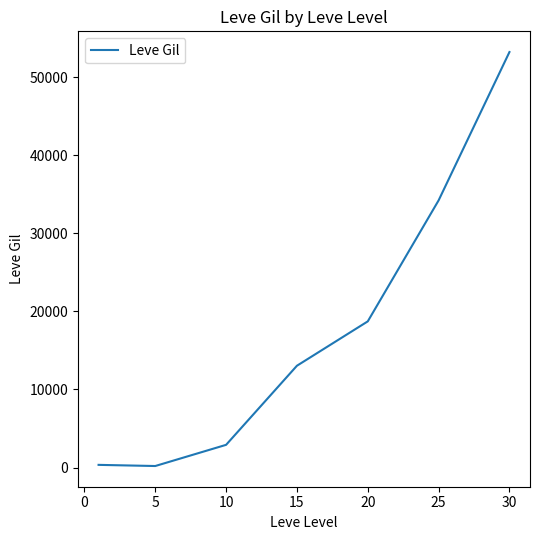

What is the smallest value displayed?

201.7